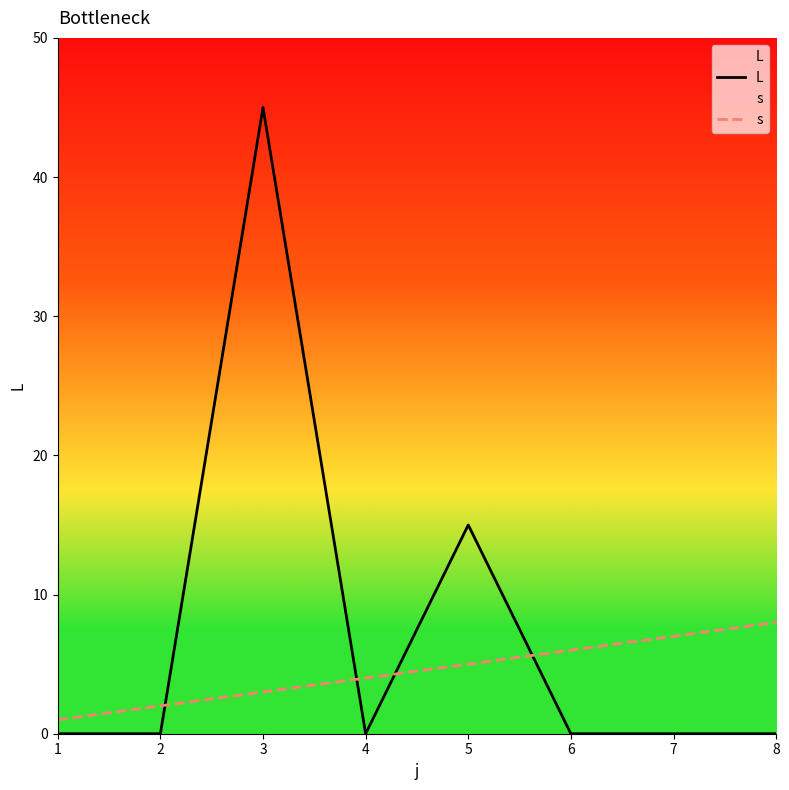

At which label is L closest to 22?

5